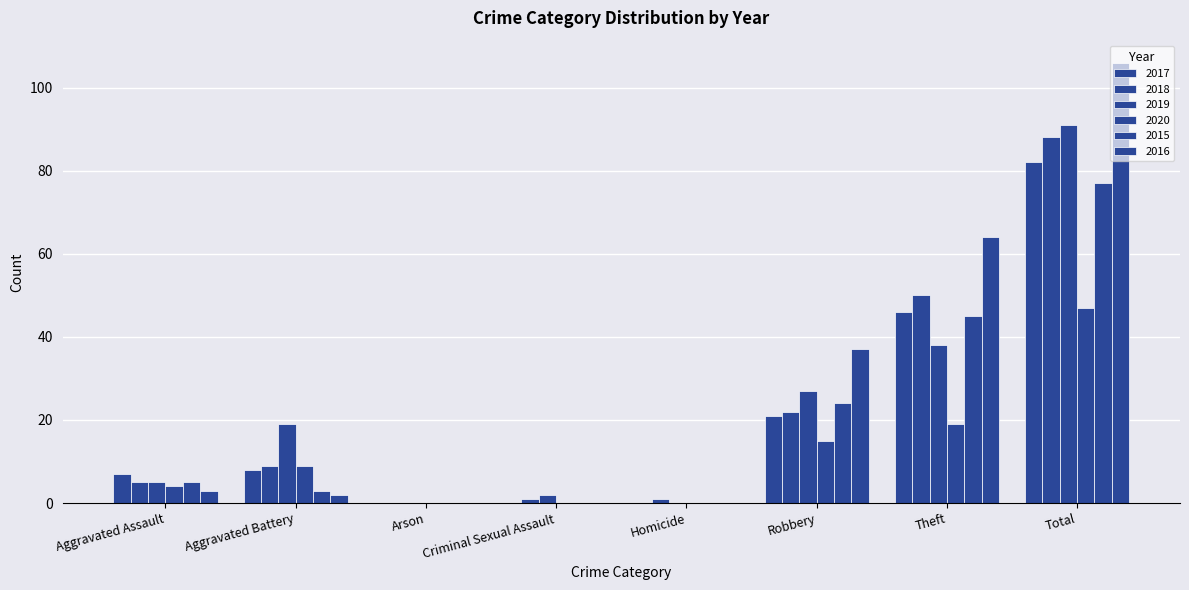

The value of 2020 at Aggravated Battery is 9. True or false?

True